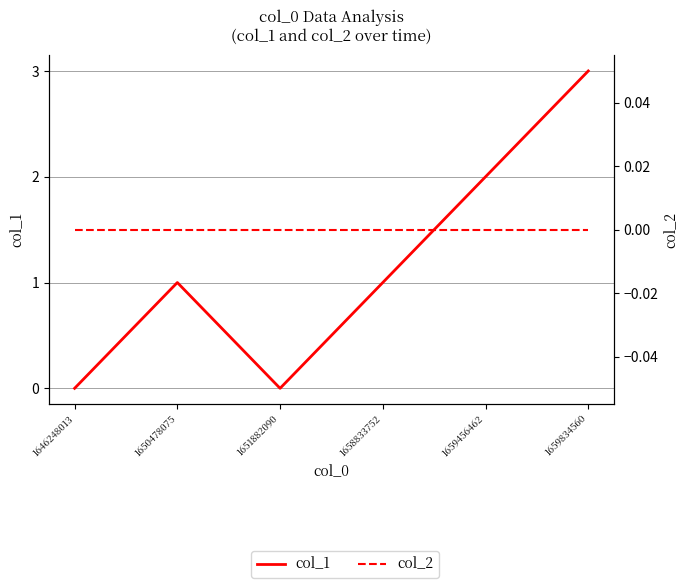

Reading left to right, what are all the values shown in this chart?

col_1: 1646248013=0	1650478075=1	1651882090=0	1658833752=1	1659456462=2	1659834560=3
col_2: 1646248013=0	1650478075=0	1651882090=0	1658833752=0	1659456462=0	1659834560=0